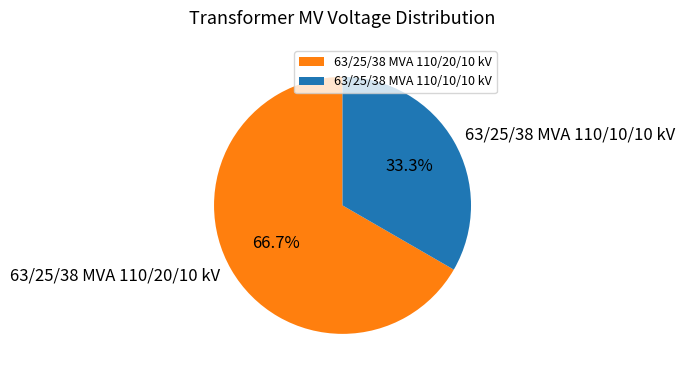

Is it true that 63/25/38 MVA 110/10/10 kV is 33% of the pie?

True